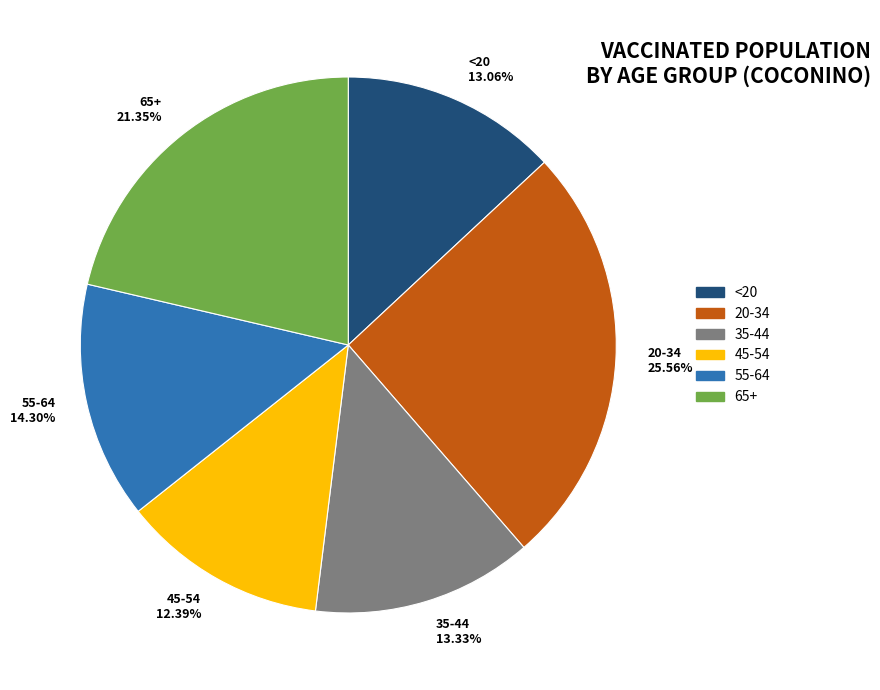

To the nearest percent, what is the difference between the 45-54 and 35-44 slice percentages?

1%